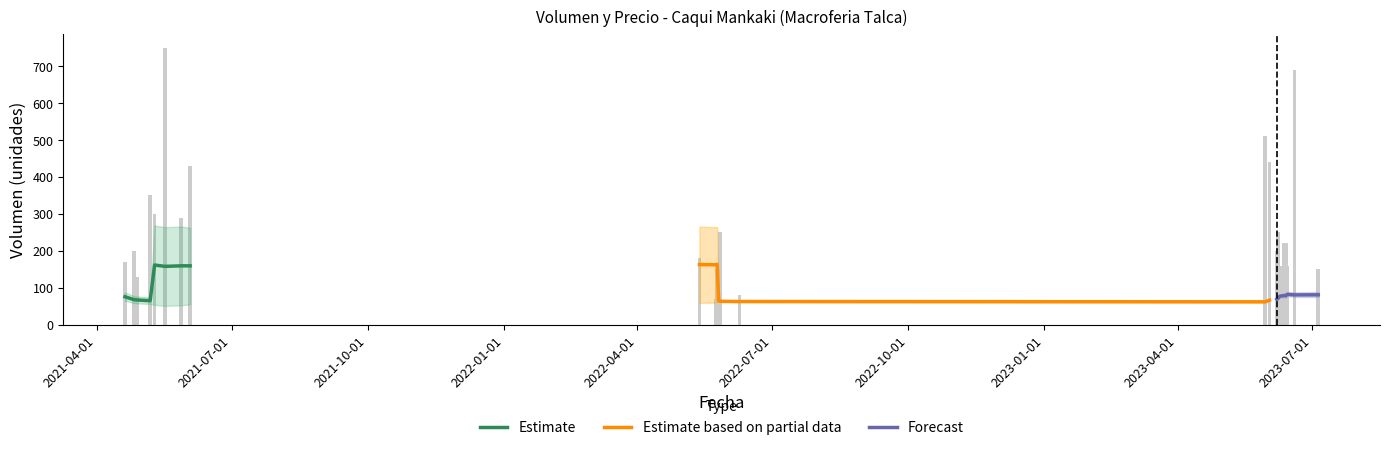

How many data points in Estimate are above 158?

4